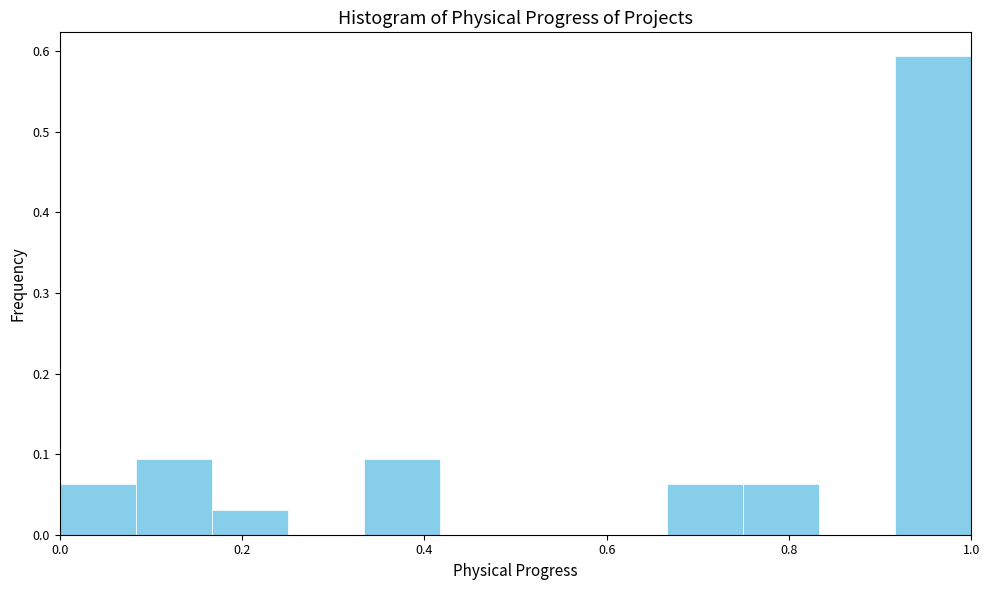

Reading left to right, list every bar in this chart as the range it spans on the x-axis followed by its height. Neither the bar edges nor the heights are printed on the chart, so give them approximately, as read against the axes.

0.00 to 0.08: 0.06
0.08 to 0.16: 0.09
0.16 to 0.26: 0.03
0.26 to 0.34: 0
0.34 to 0.42: 0.09
0.42 to 0.50: 0
0.50 to 0.58: 0
0.58 to 0.66: 0
0.66 to 0.76: 0.06
0.76 to 0.84: 0.06
0.84 to 0.92: 0
0.92 to 1.00: 0.59